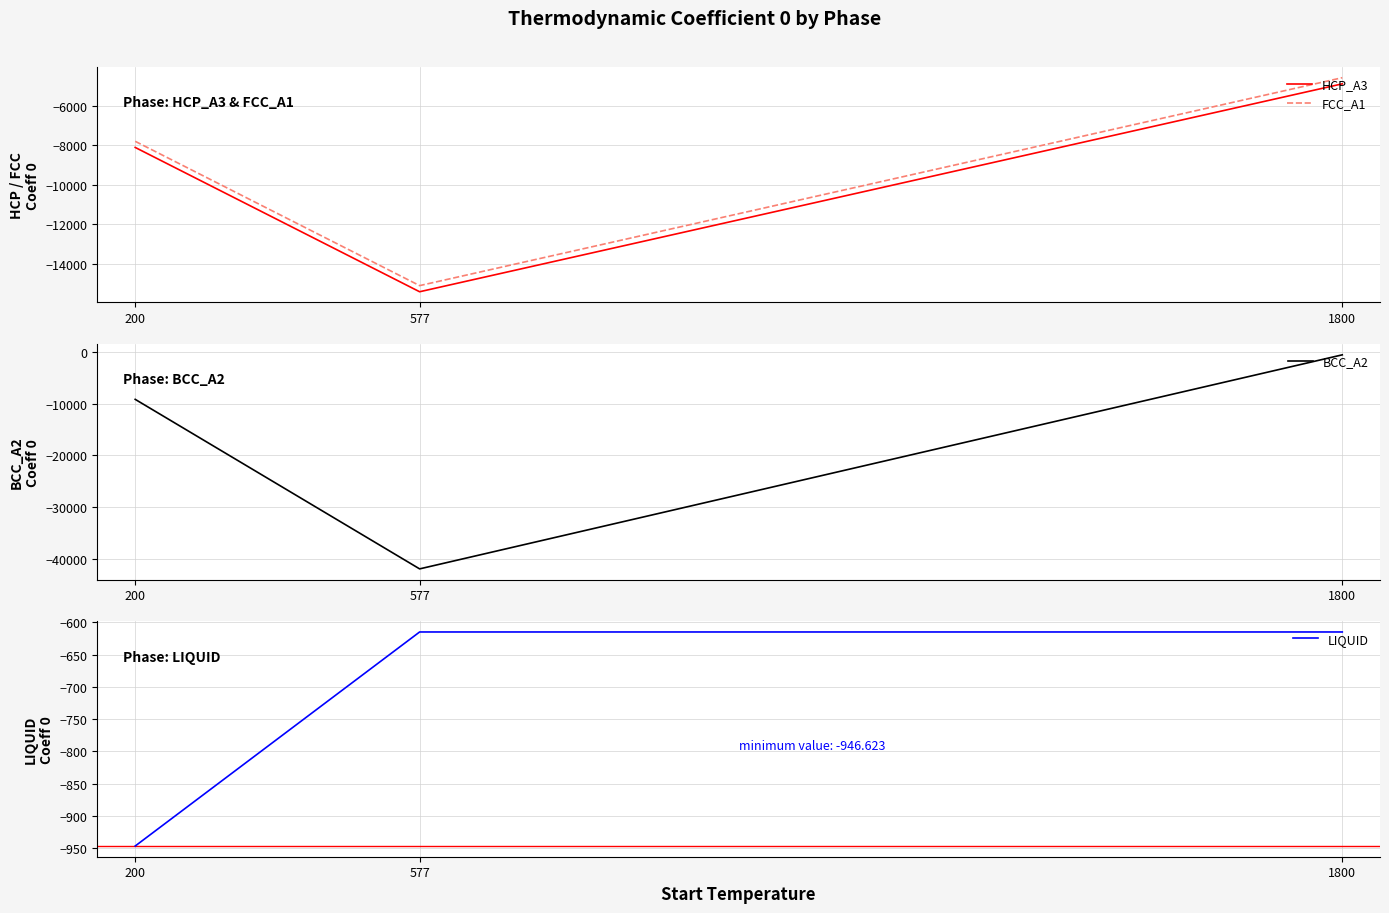

At 1800, list the series in order from largest to smallest.

LIQUID, BCC_A2, FCC_A1, HCP_A3